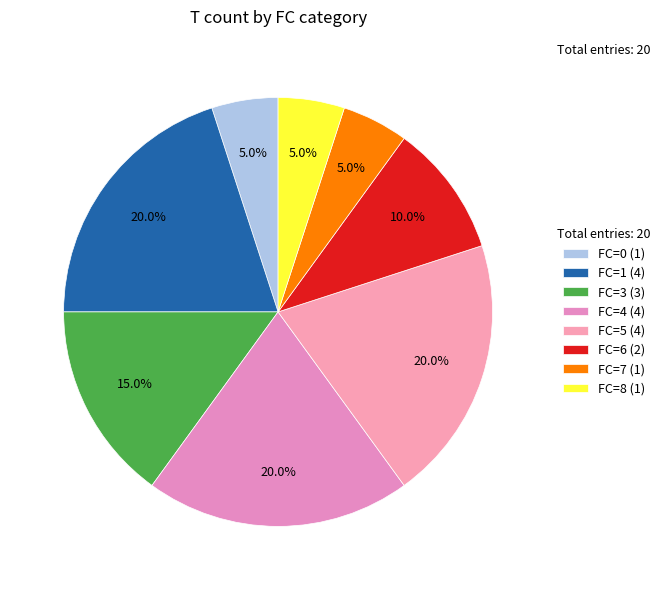

What percentage is the FC=6 slice, to the nearest percent?

10%